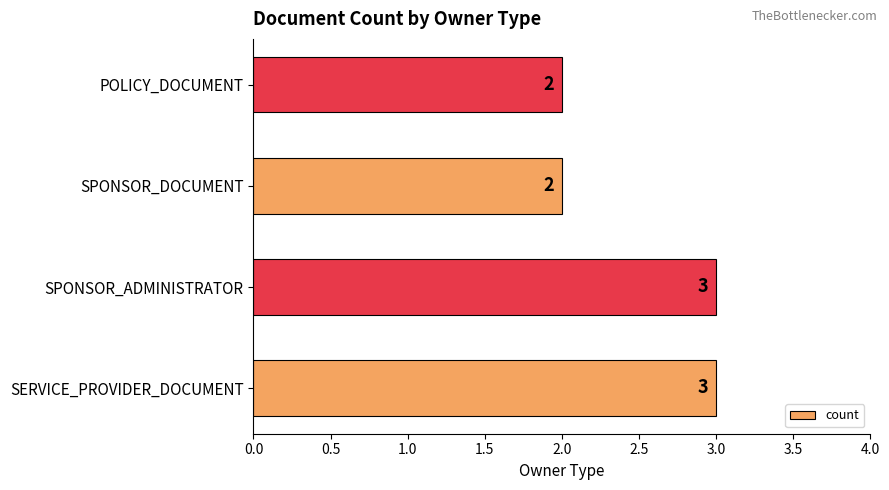

What is the maximum value shown in the chart?

3